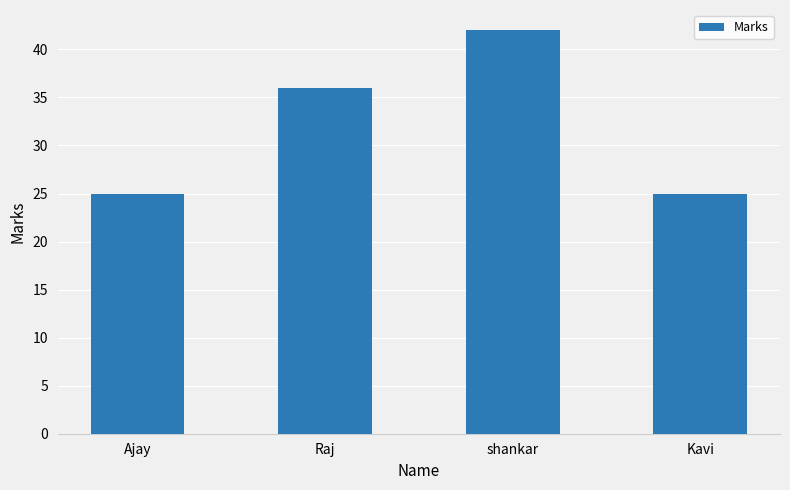

How many categories are shown in the chart?

4